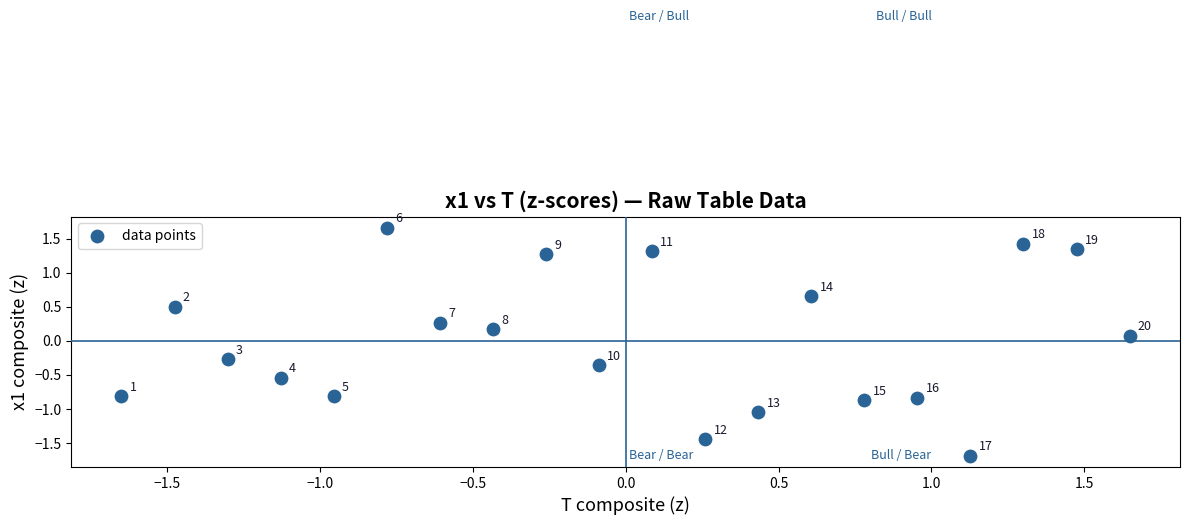

What is the range of X values (max minus min)?

3.3